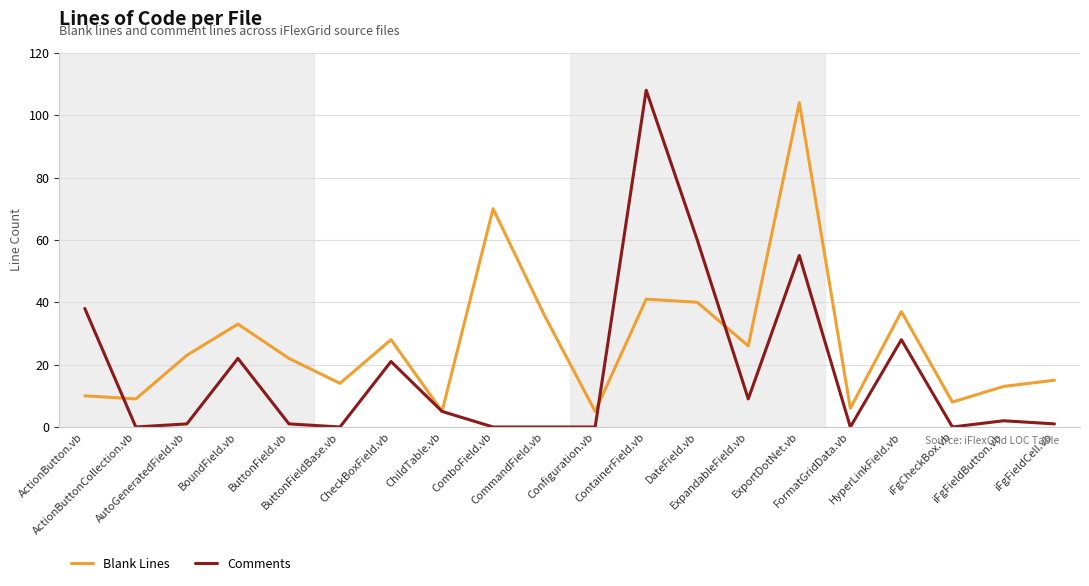

What are all the series names shown in the legend?

Blank Lines, Comments